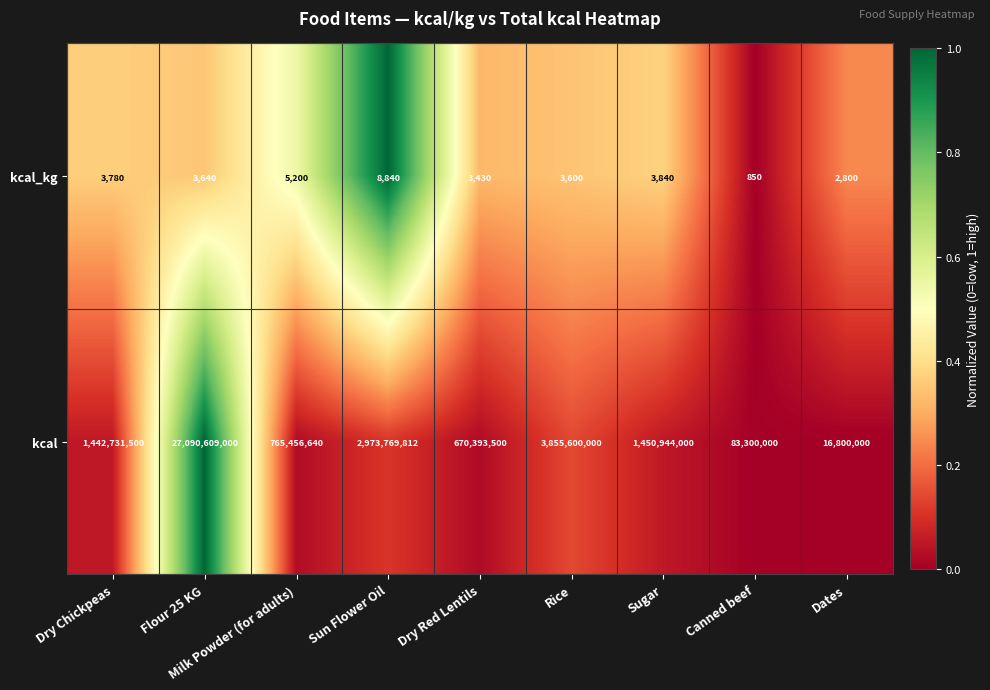

List the series in order of their peak value, highest first.

kcal, kcal_kg